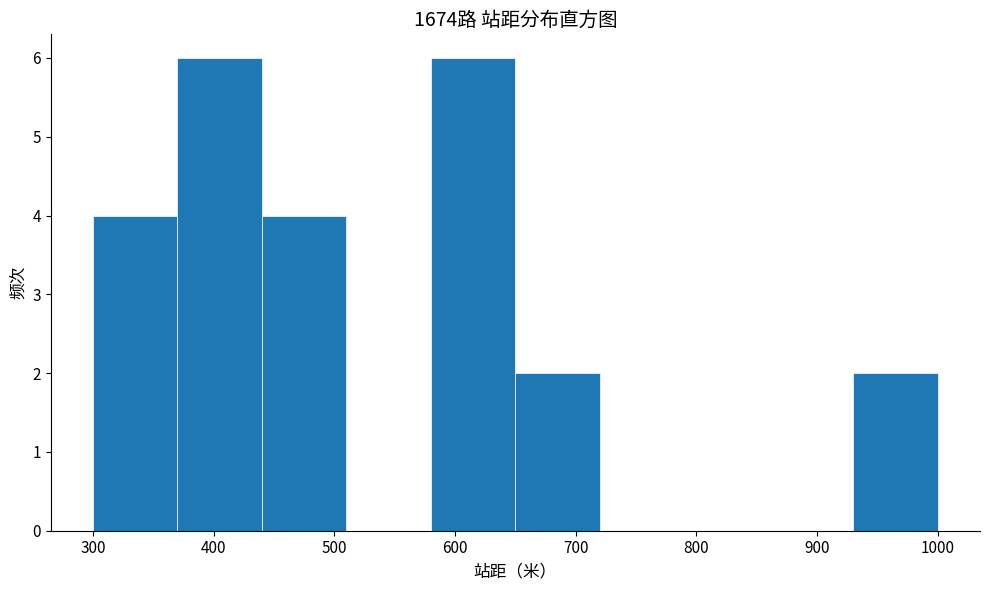

Reading left to right, list every bar in this chart as the range it spans on the x-axis followed by its height. The values are not printed on the chart, so give them approximately, as read against the axis.

300 to 370: 4
370 to 440: 6
440 to 510: 4
510 to 580: 0
580 to 650: 6
650 to 720: 2
720 to 790: 0
790 to 860: 0
860 to 930: 0
930 to 1000: 2